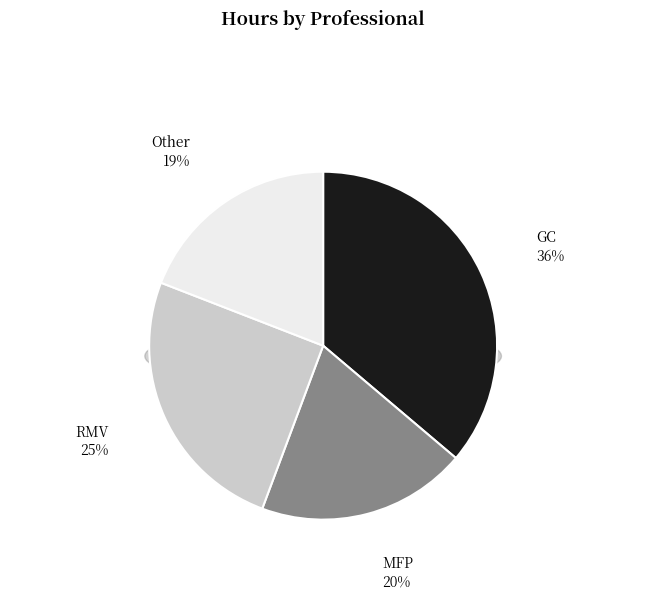

Combined, do Other and MFP account for over 50%?

No